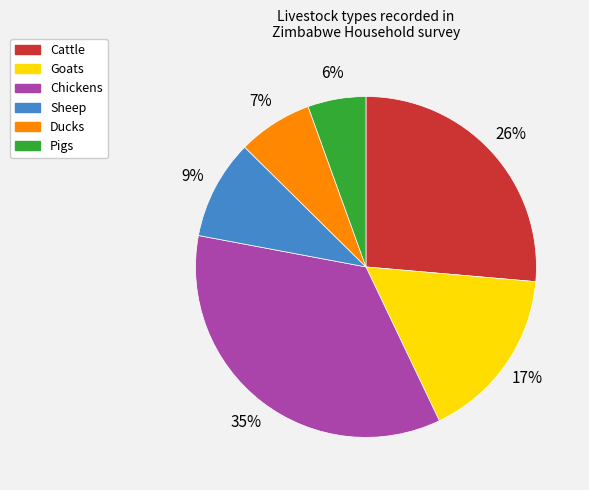

Count the number of slices in the pie.

6